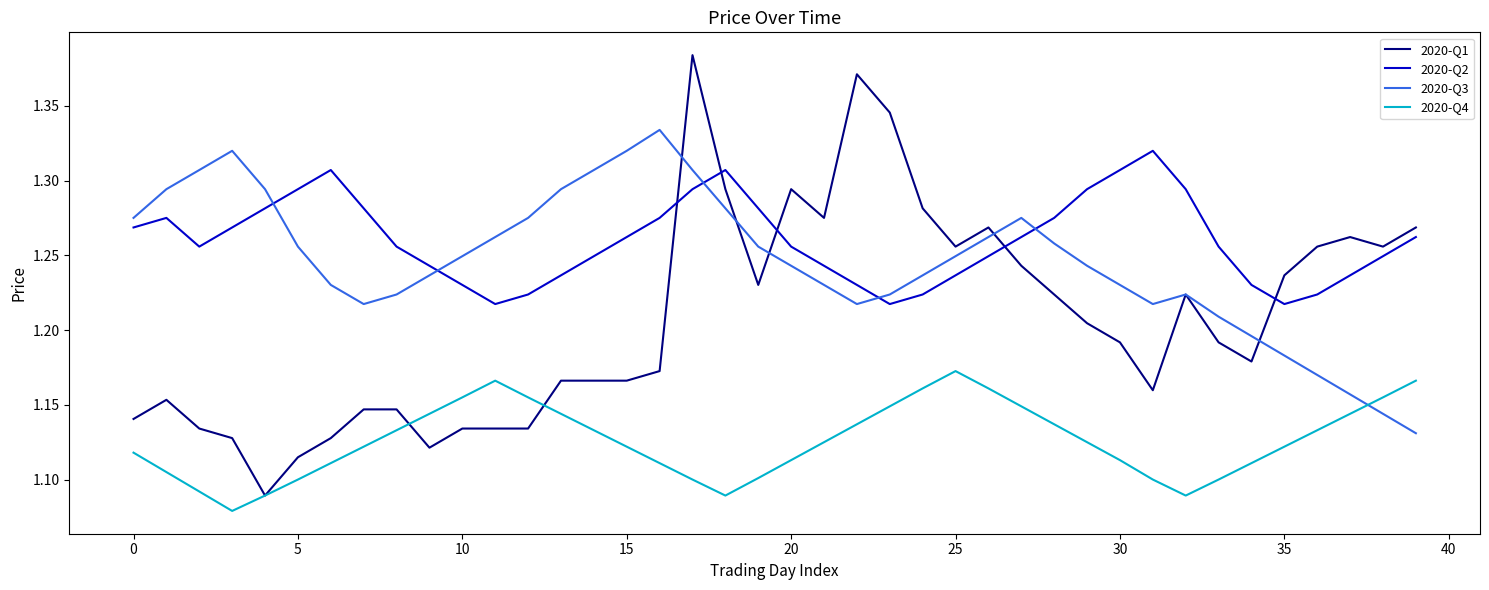

Which series has the widest spread of values?

2020-Q1